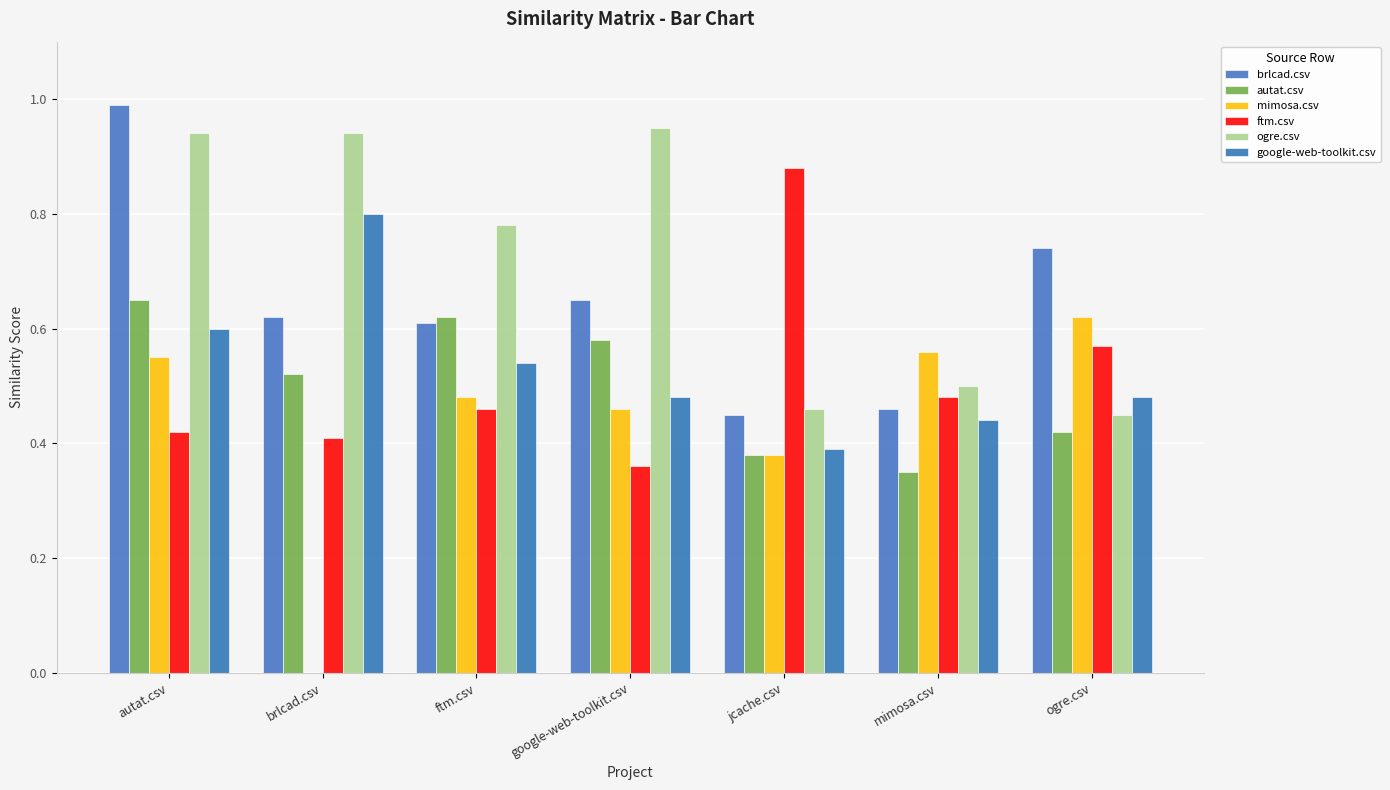

Which series has the largest total across all categories?

ogre.csv